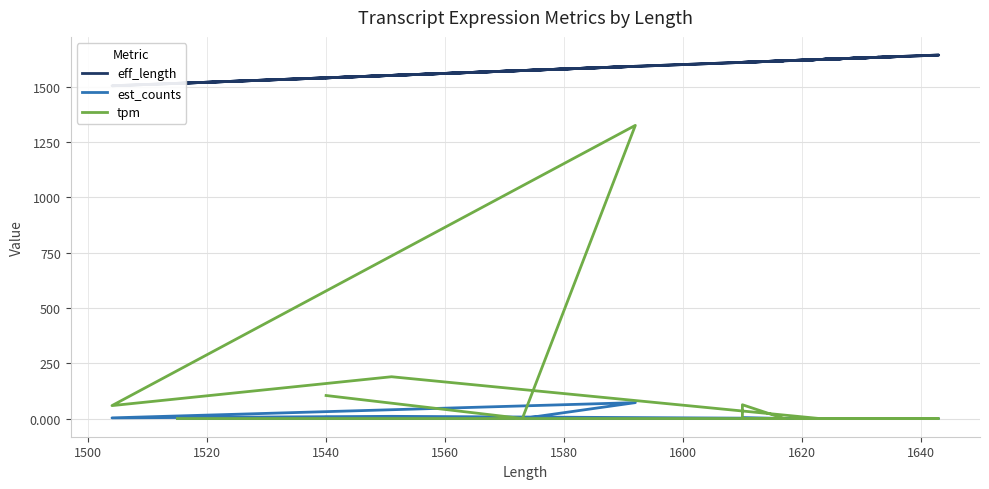

True or false: est_counts and eff_length intersect in this chart.

False